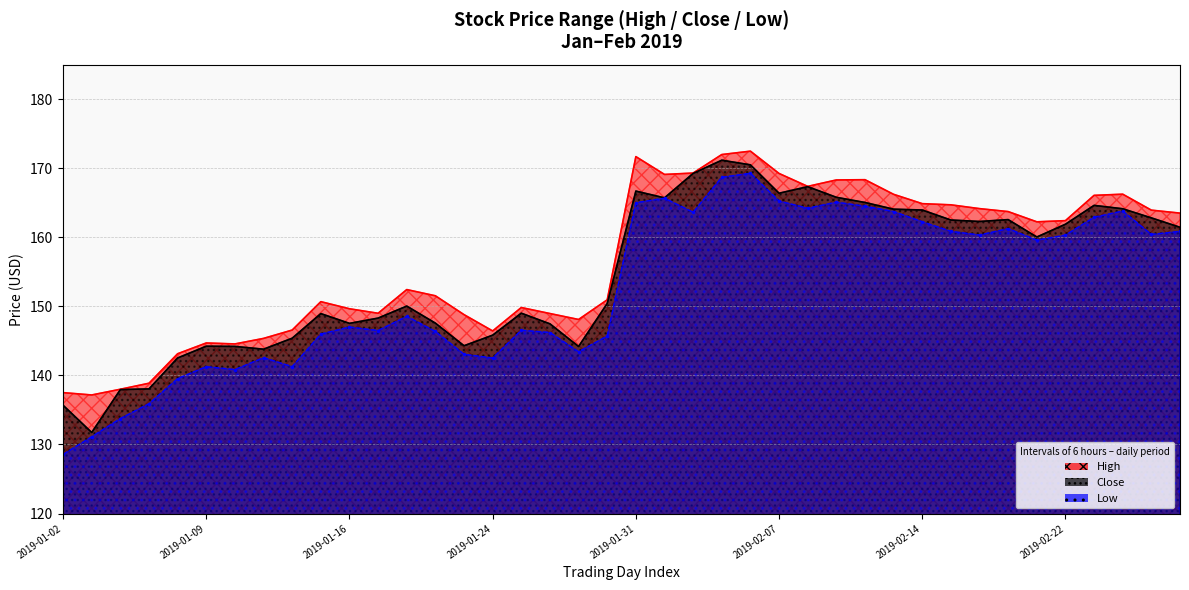

True or false: Low and Close cross at least once.

False